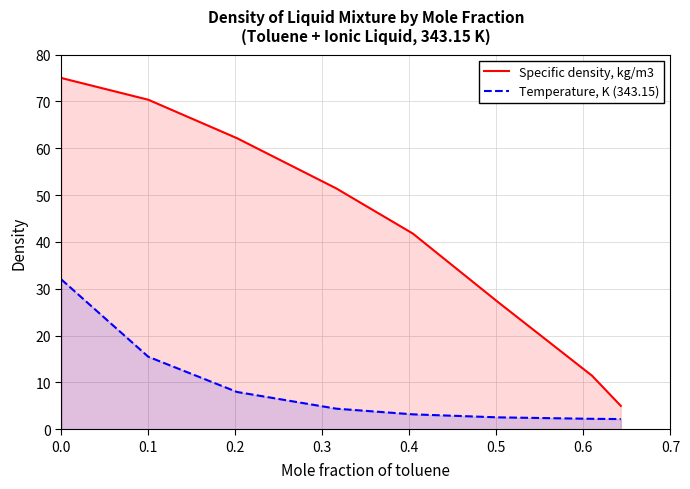

True or false: Specific density, kg/m3 and Temperature, K (343.15) cross at least once.

False